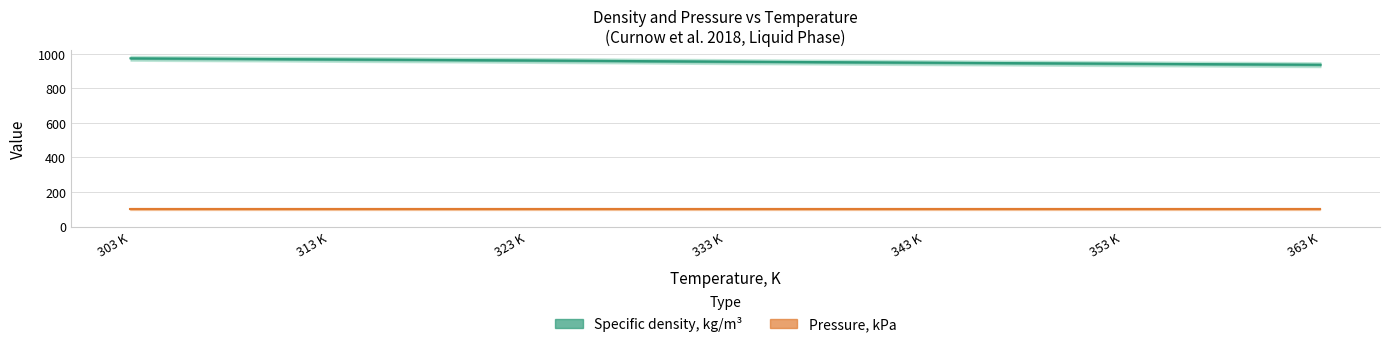

What is the minimum value shown in the chart?

937